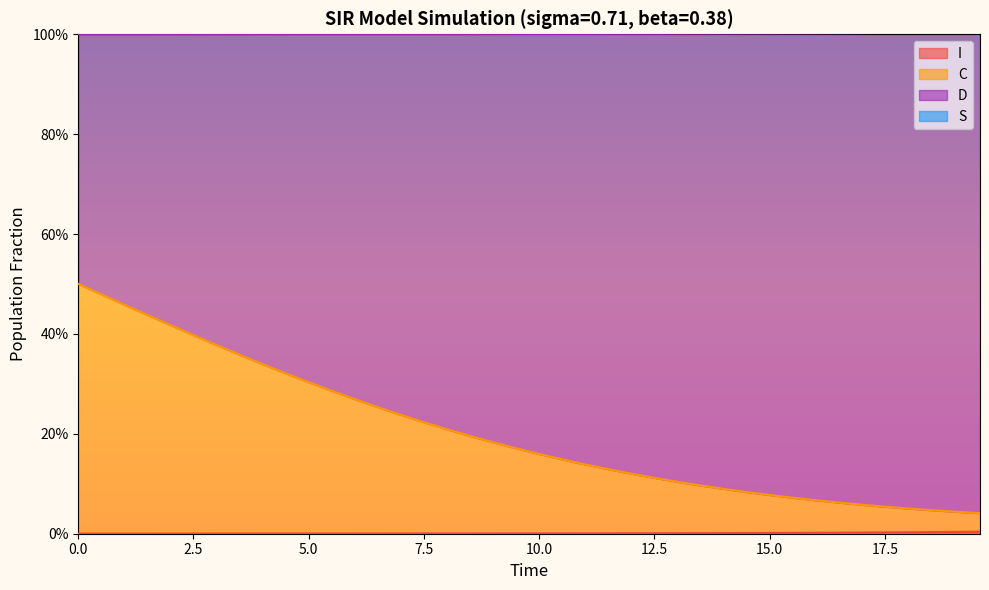

What is the total value across all series at 37?

1.1